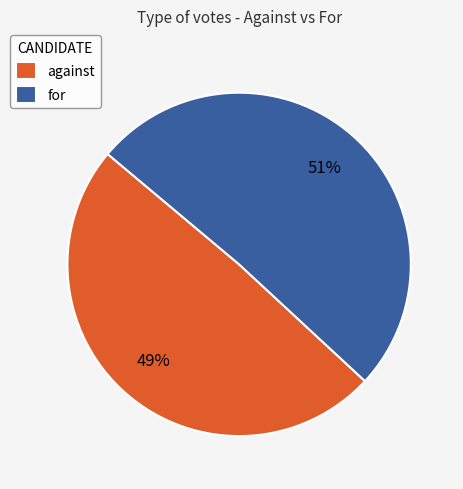

To the nearest percent, what portion does for represent?

51%